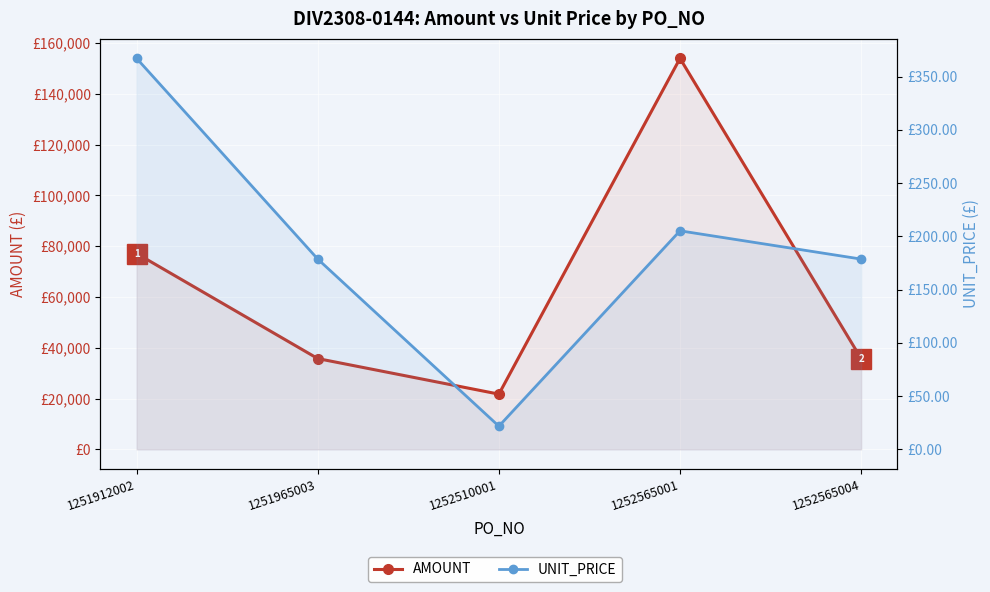

Which series has the widest spread of values?

AMOUNT